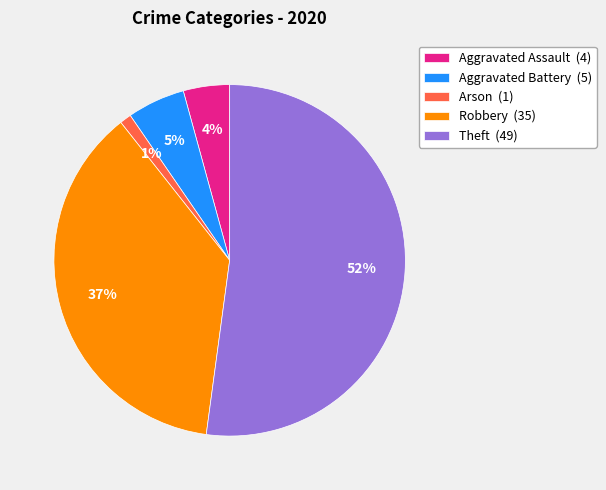

To the nearest percent, what is the difference between the Arson (1) and Aggravated Assault (4) slice percentages?

3%